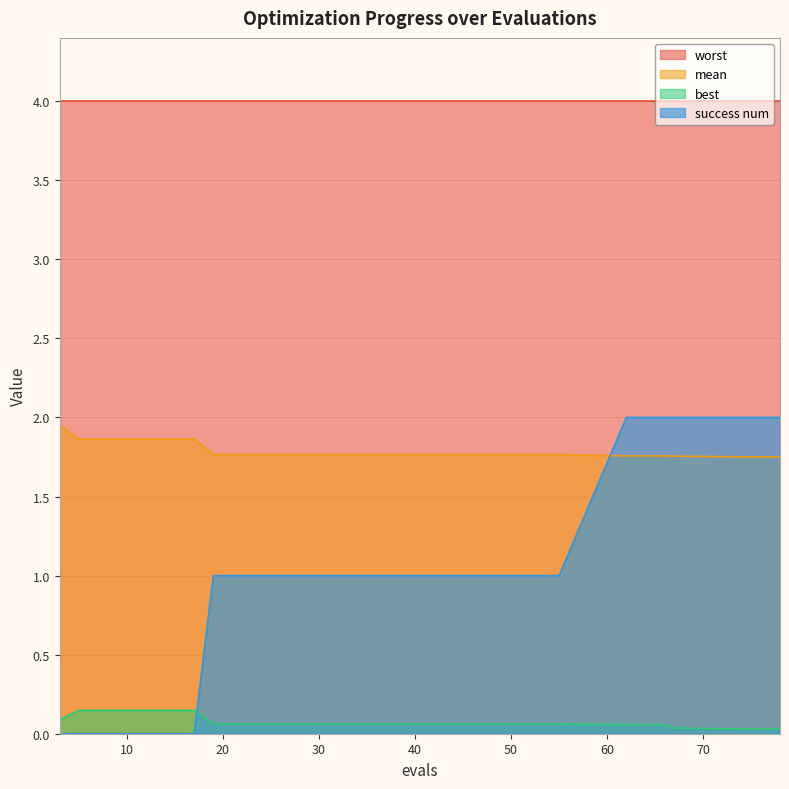

True or false: best has more than 1 interior local peaks.

False